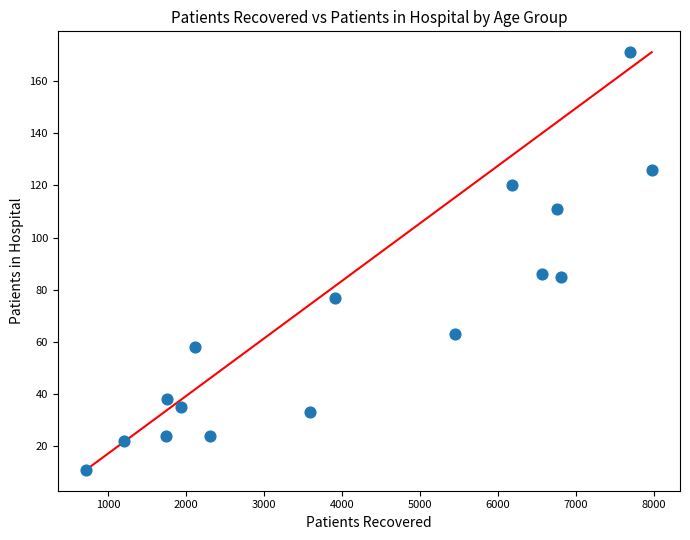

How many data points are displayed?

16